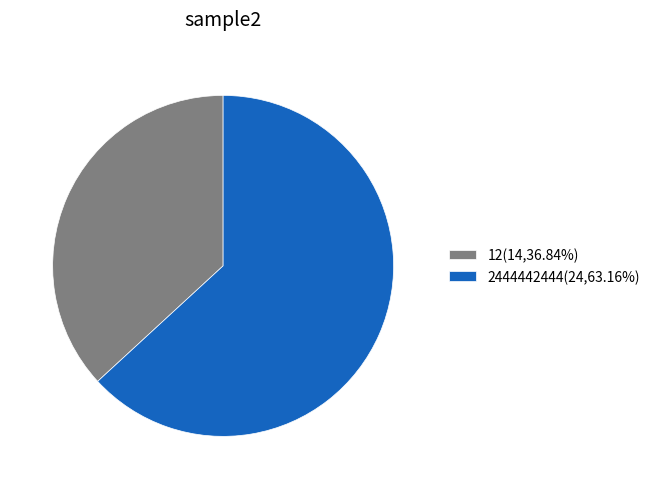

What is the smallest slice in the pie chart?

12